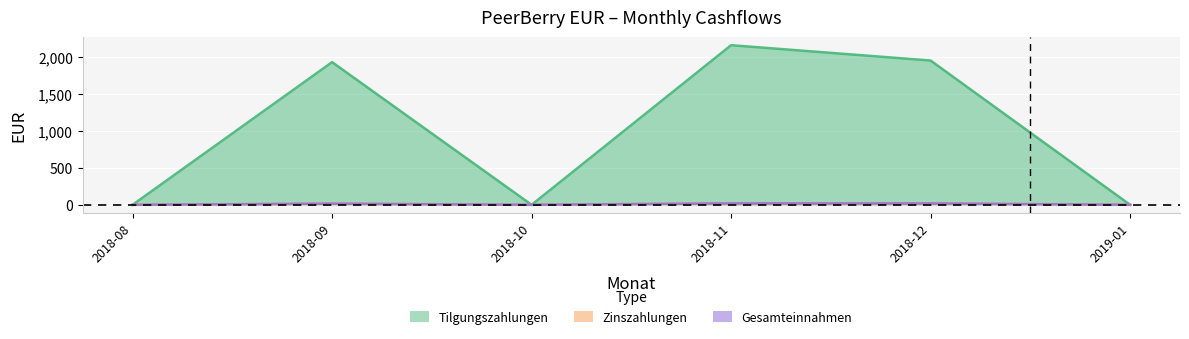

At 2018-08, list the series in order from largest to smallest.

Tilgungszahlungen, Zinszahlungen, Gesamteinnahmen